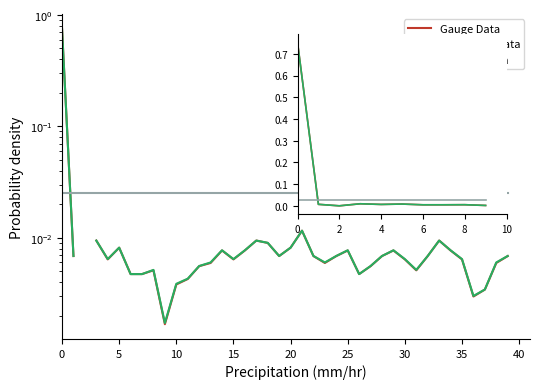

True or false: Gauge Data has a value of 0.0 at 10.

True